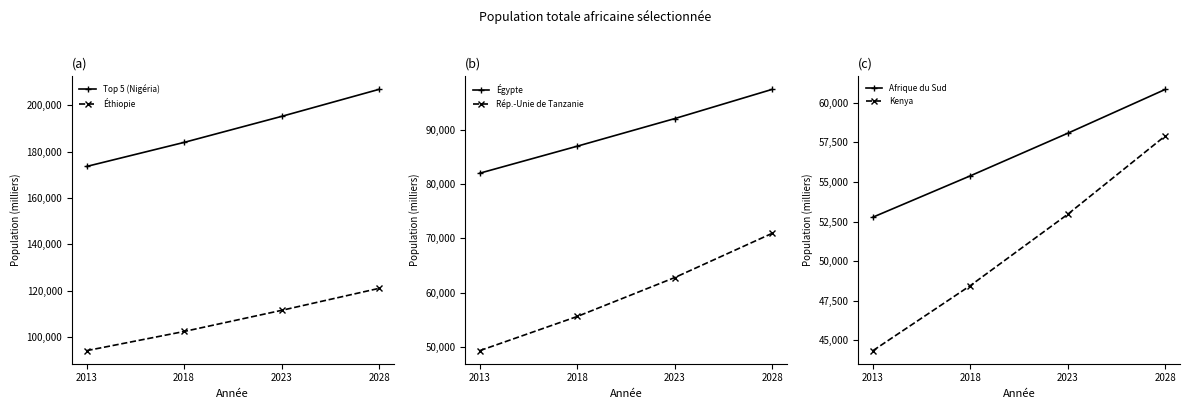

Rank the categories by Kenya value from lowest to highest.

2013, 2018, 2023, 2028